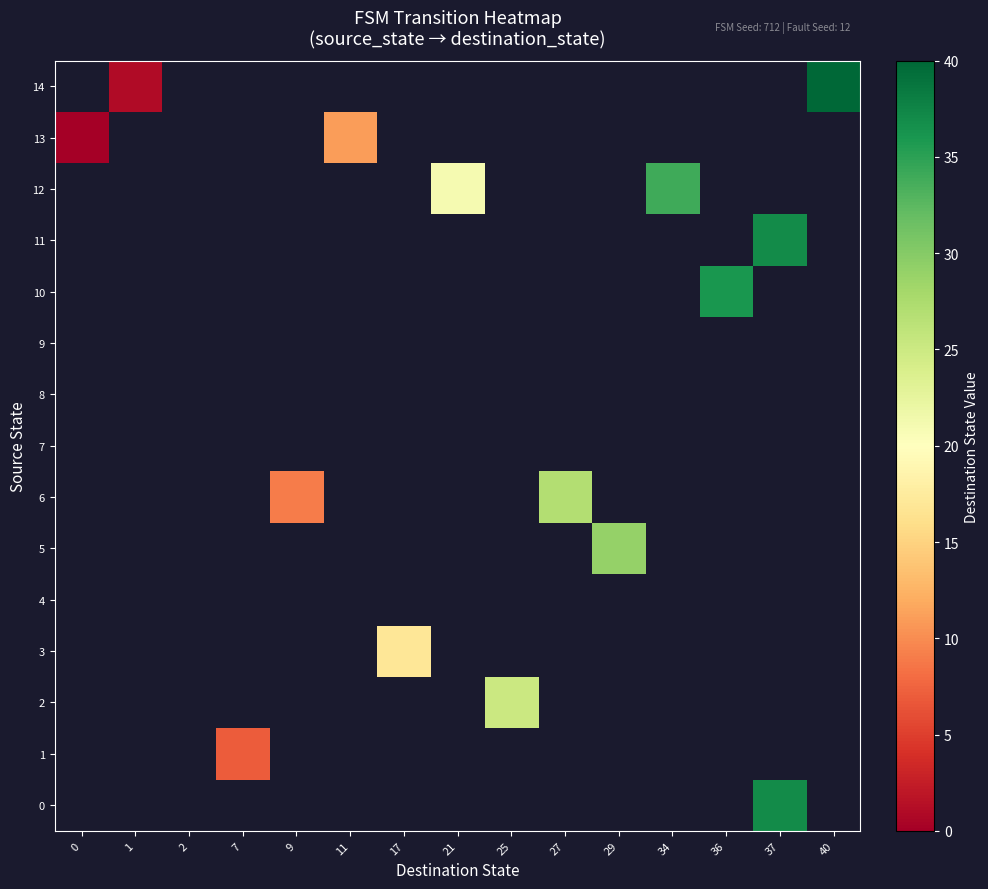

How many series are shown in this chart?

15